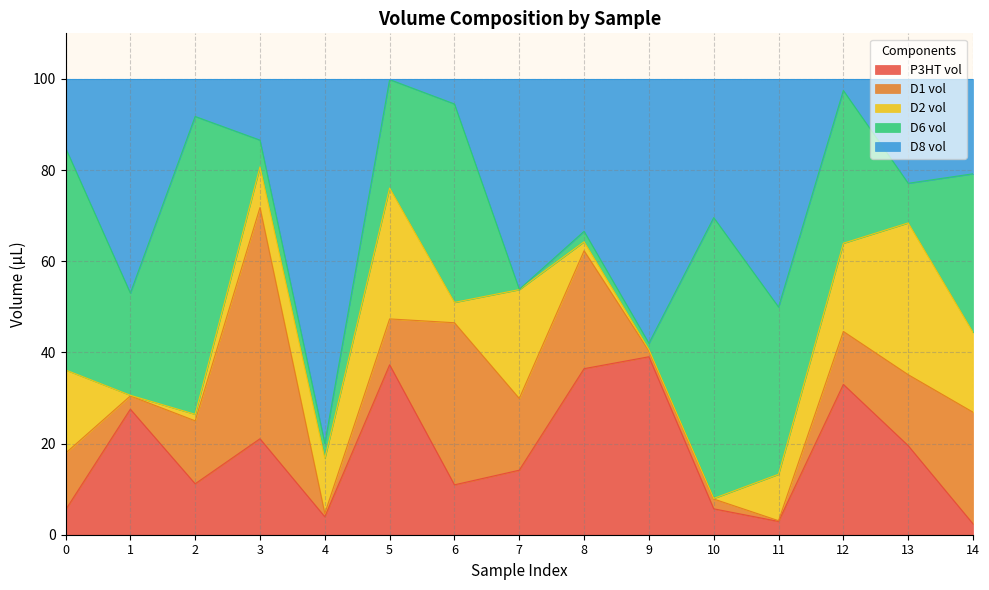

What are all the series names shown in the legend?

P3HT vol, D1 vol, D2 vol, D6 vol, D8 vol